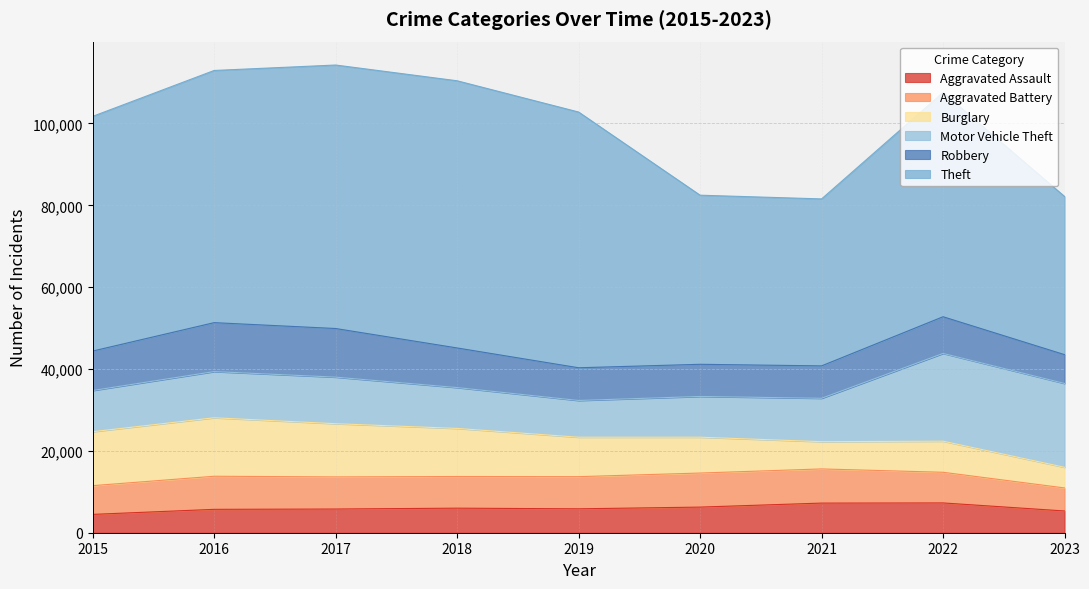

List the series in order of their peak value, lowest first.

Aggravated Assault, Aggravated Battery, Robbery, Burglary, Motor Vehicle Theft, Theft